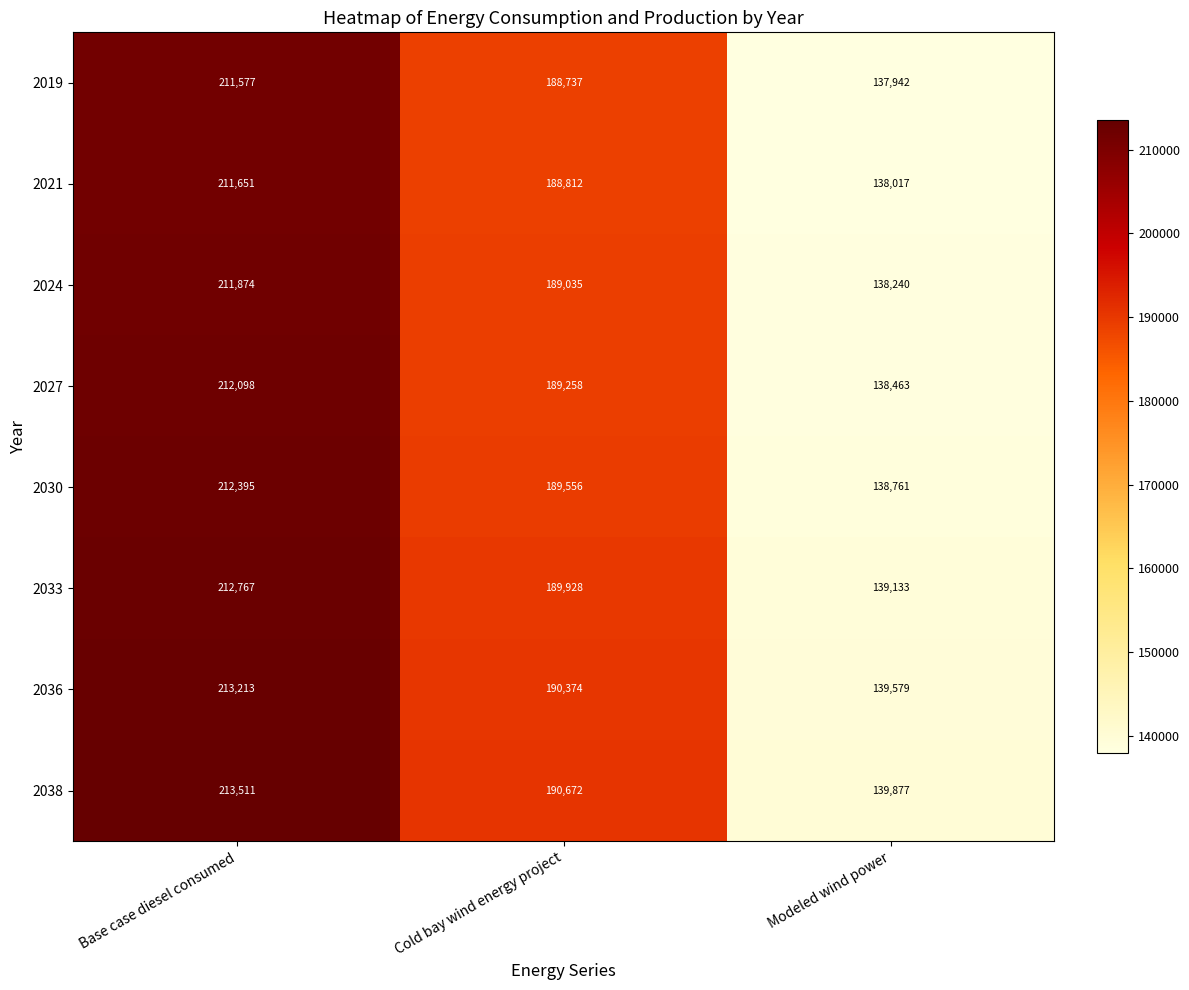

What is the spread (max minus min) of values at Cold bay wind energy project?

1935